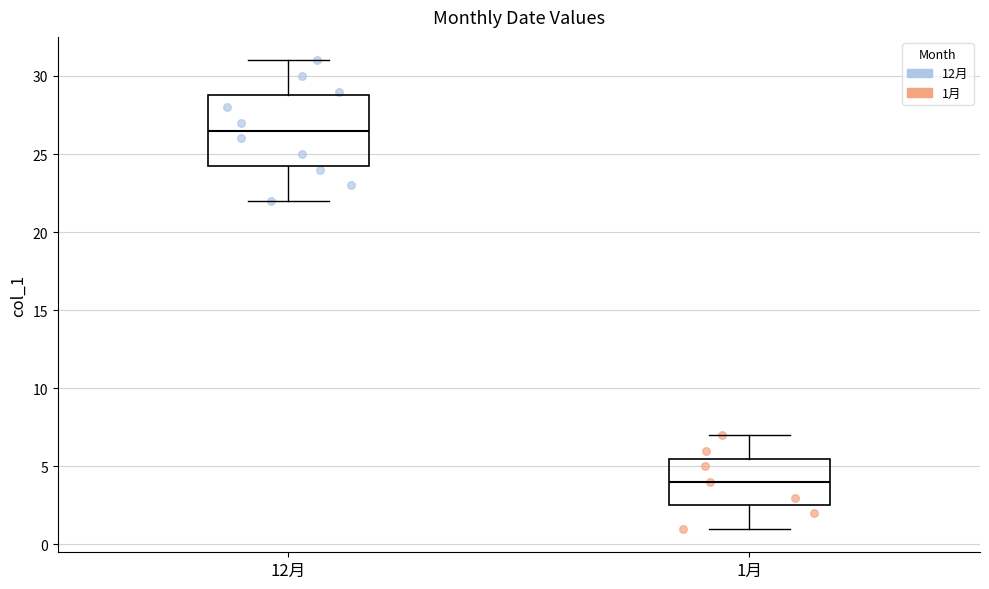

Reading left to right, transcribe this box plot: for each box, give where its median line is, the range the box spans, and where its two whiskers end, as read against the y-axis. The values are not printed on the chart, so give them approximately, as read against the axis.

12月: median 26.5, box 24.5 to 29.0, whiskers 22.0 to 31.0
1月: median 4.0, box 2.5 to 5.5, whiskers 1.0 to 7.0